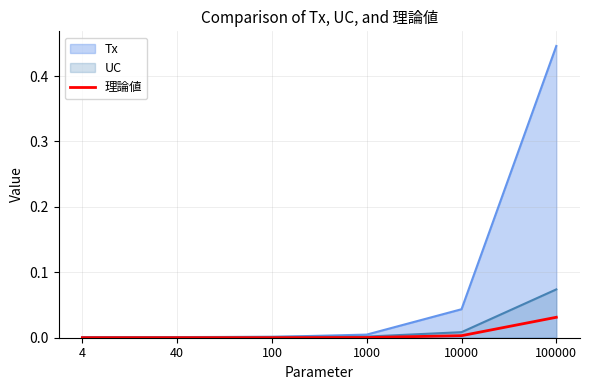

Rank the categories by value from lowest to highest.

4, 40, 100, 1000, 10000, 100000